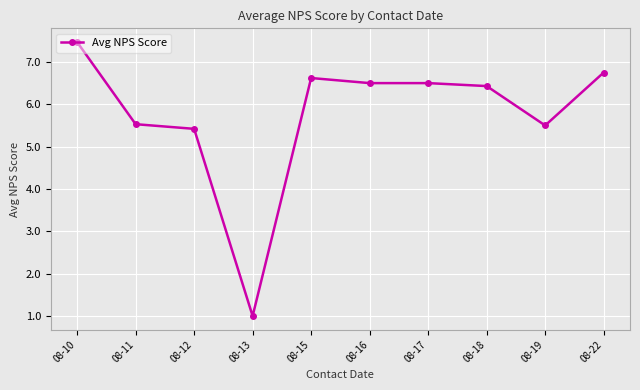

At which category does the data reach its first local valley?

08-13